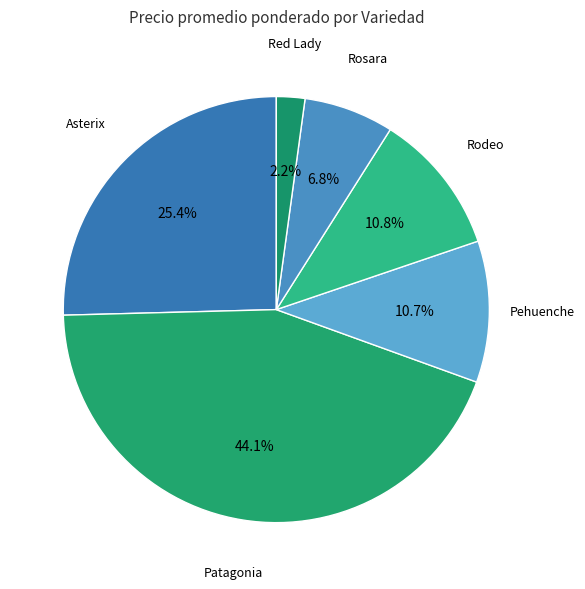

Which category has the smallest portion of the pie?

Red Lady